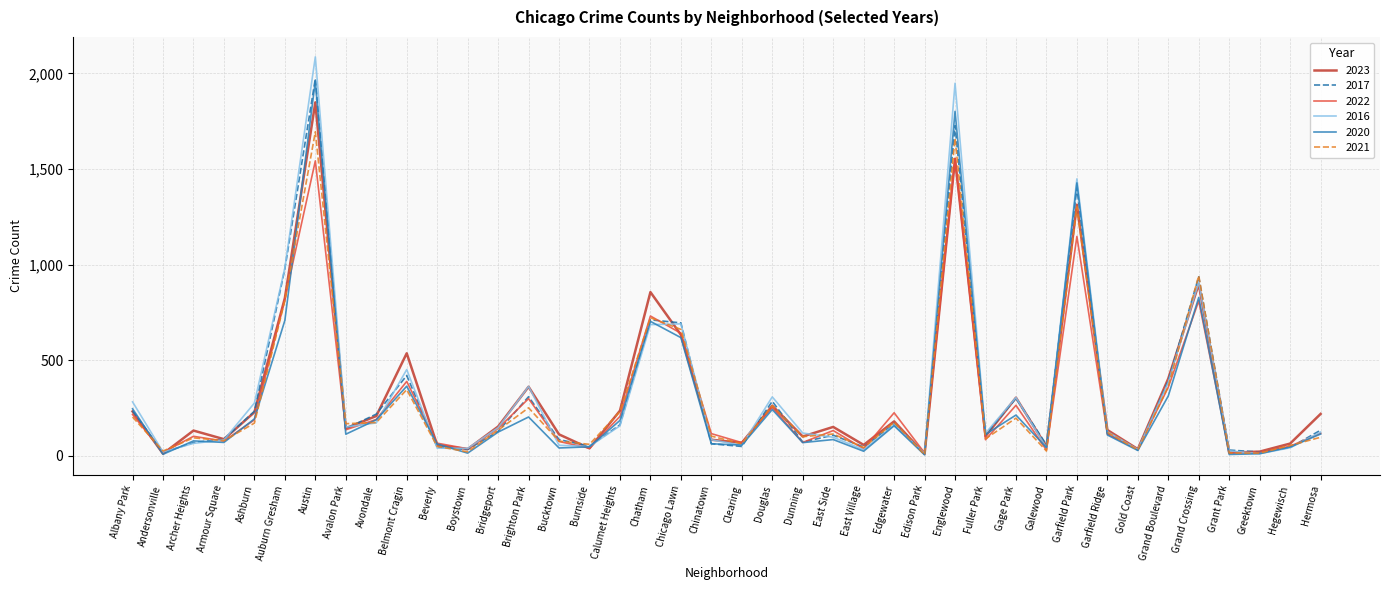

At which category is the sum across all series the highest?

Austin